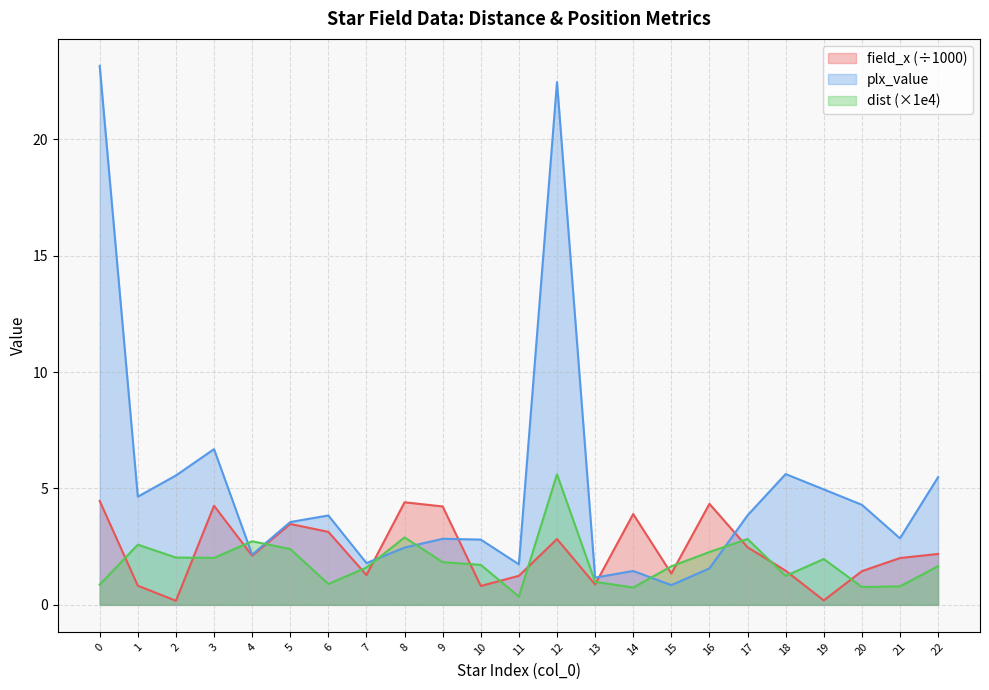

How many times do dist and field_x cross each other?

16